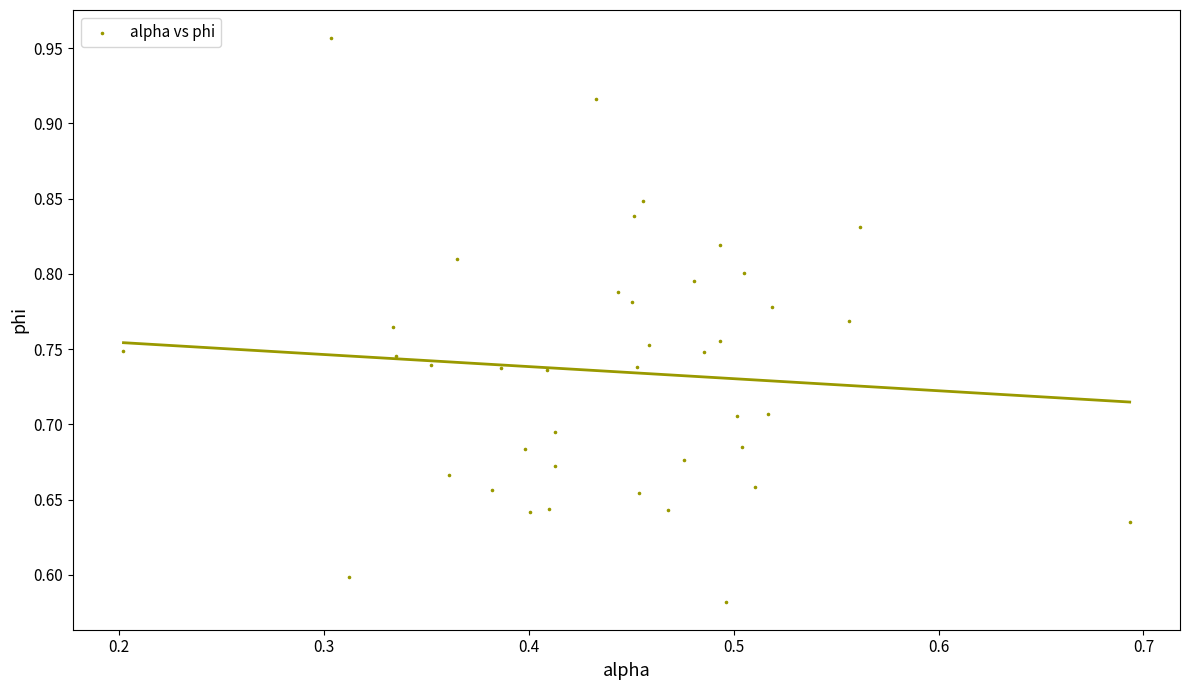

What is the range of X values (max minus min)?

0.5